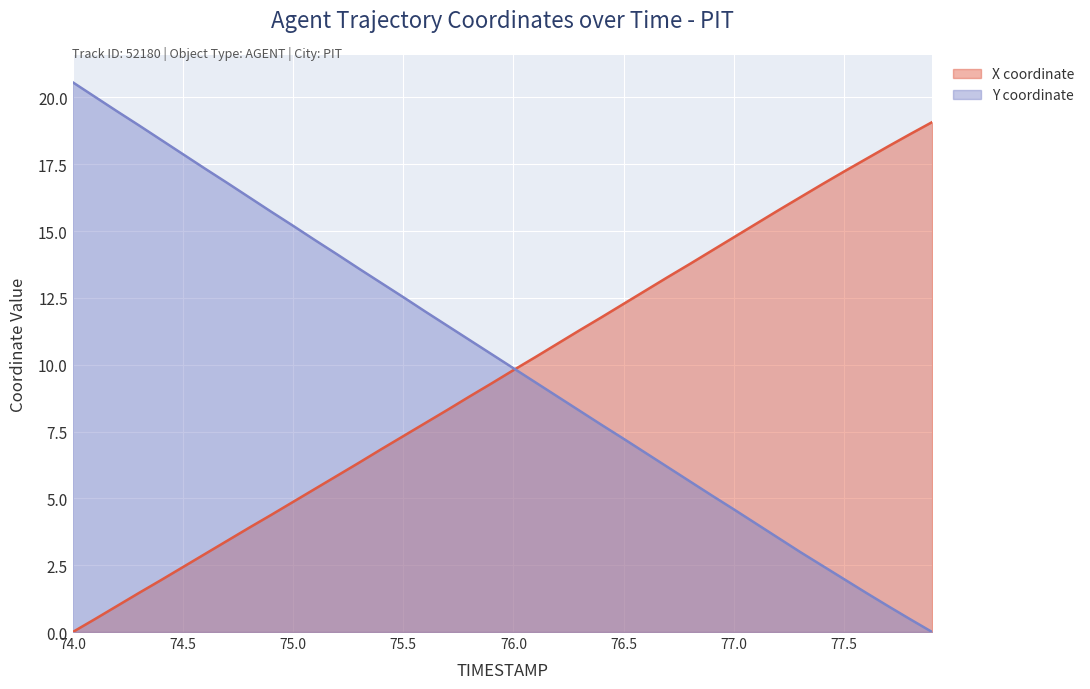

How many lines are shown in the chart?

2